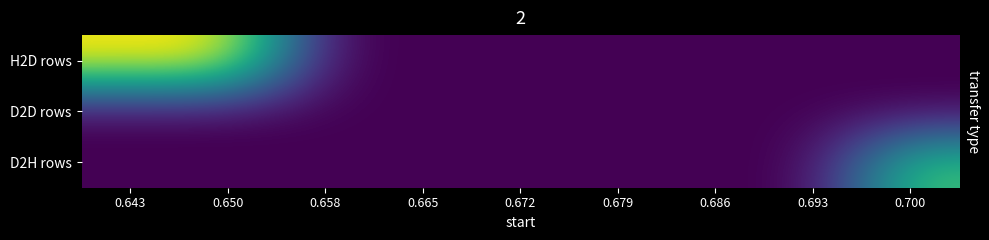

Which has a higher value, 0.665 or 0.679?

0.665